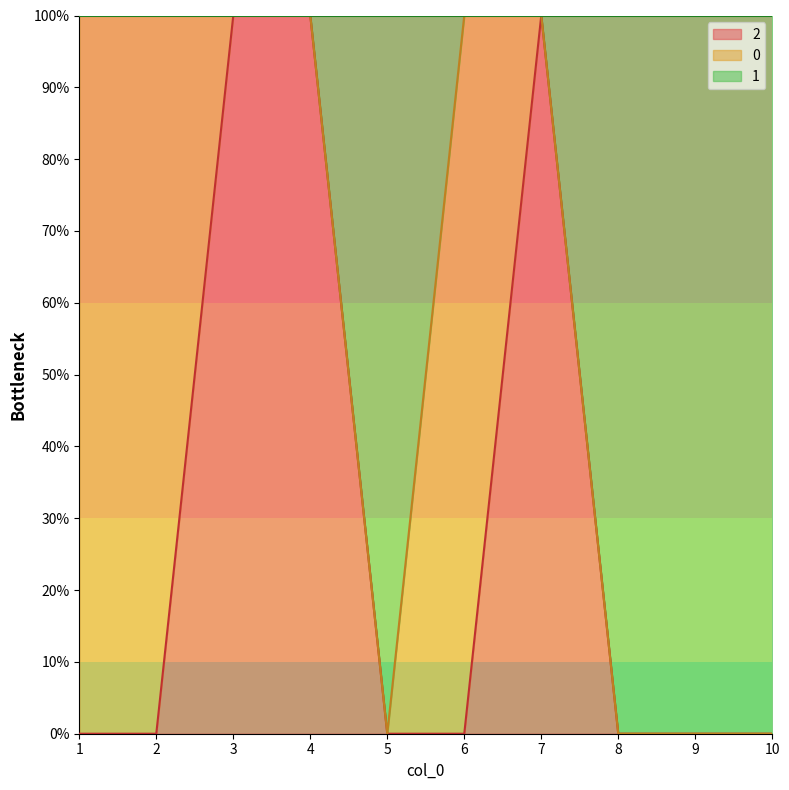

What are all the series names shown in the legend?

2, 0, 1